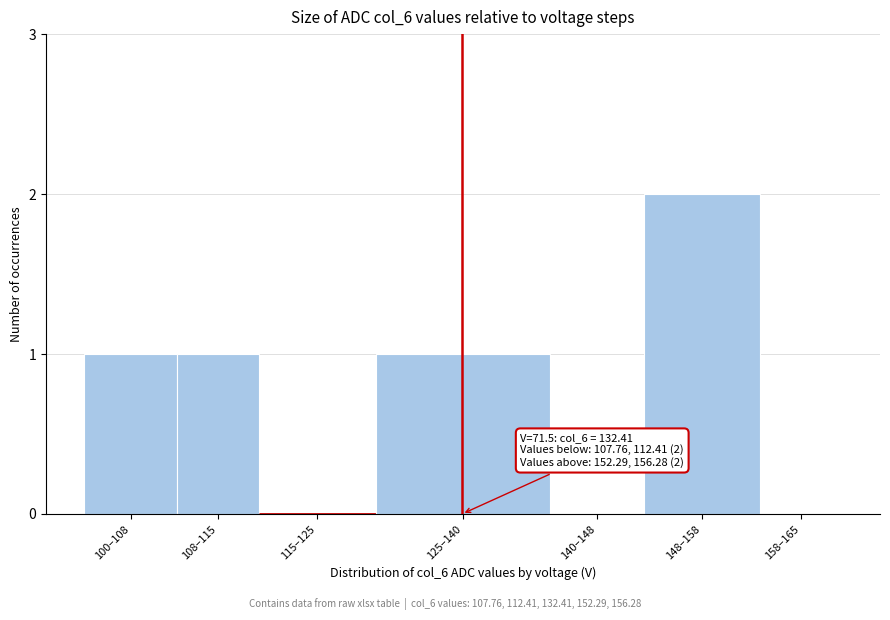

Reading left to right, extract all data points from this chart.

100–108=1	108–115=1	115–125=0	125–140=1	140–148=0	148–158=2	158–165=0